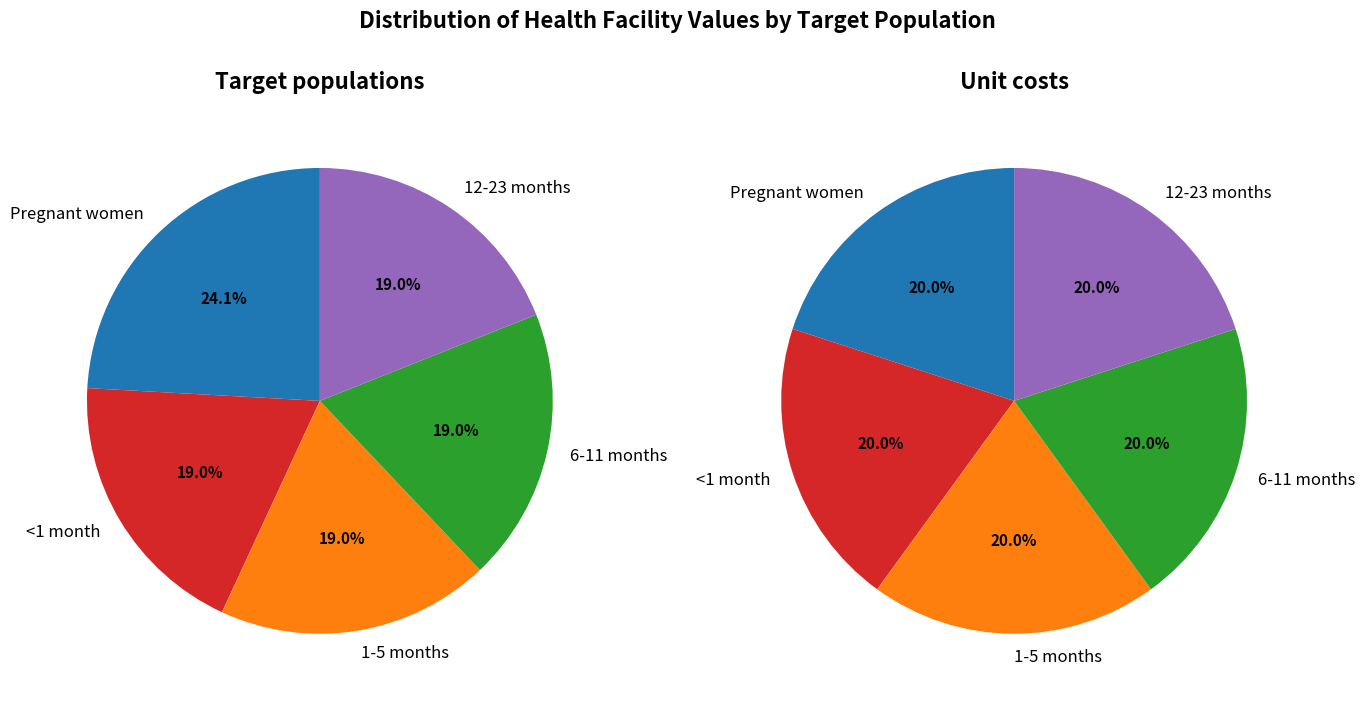

The 6-11 months slice represents 19% of the pie. True or false?

True